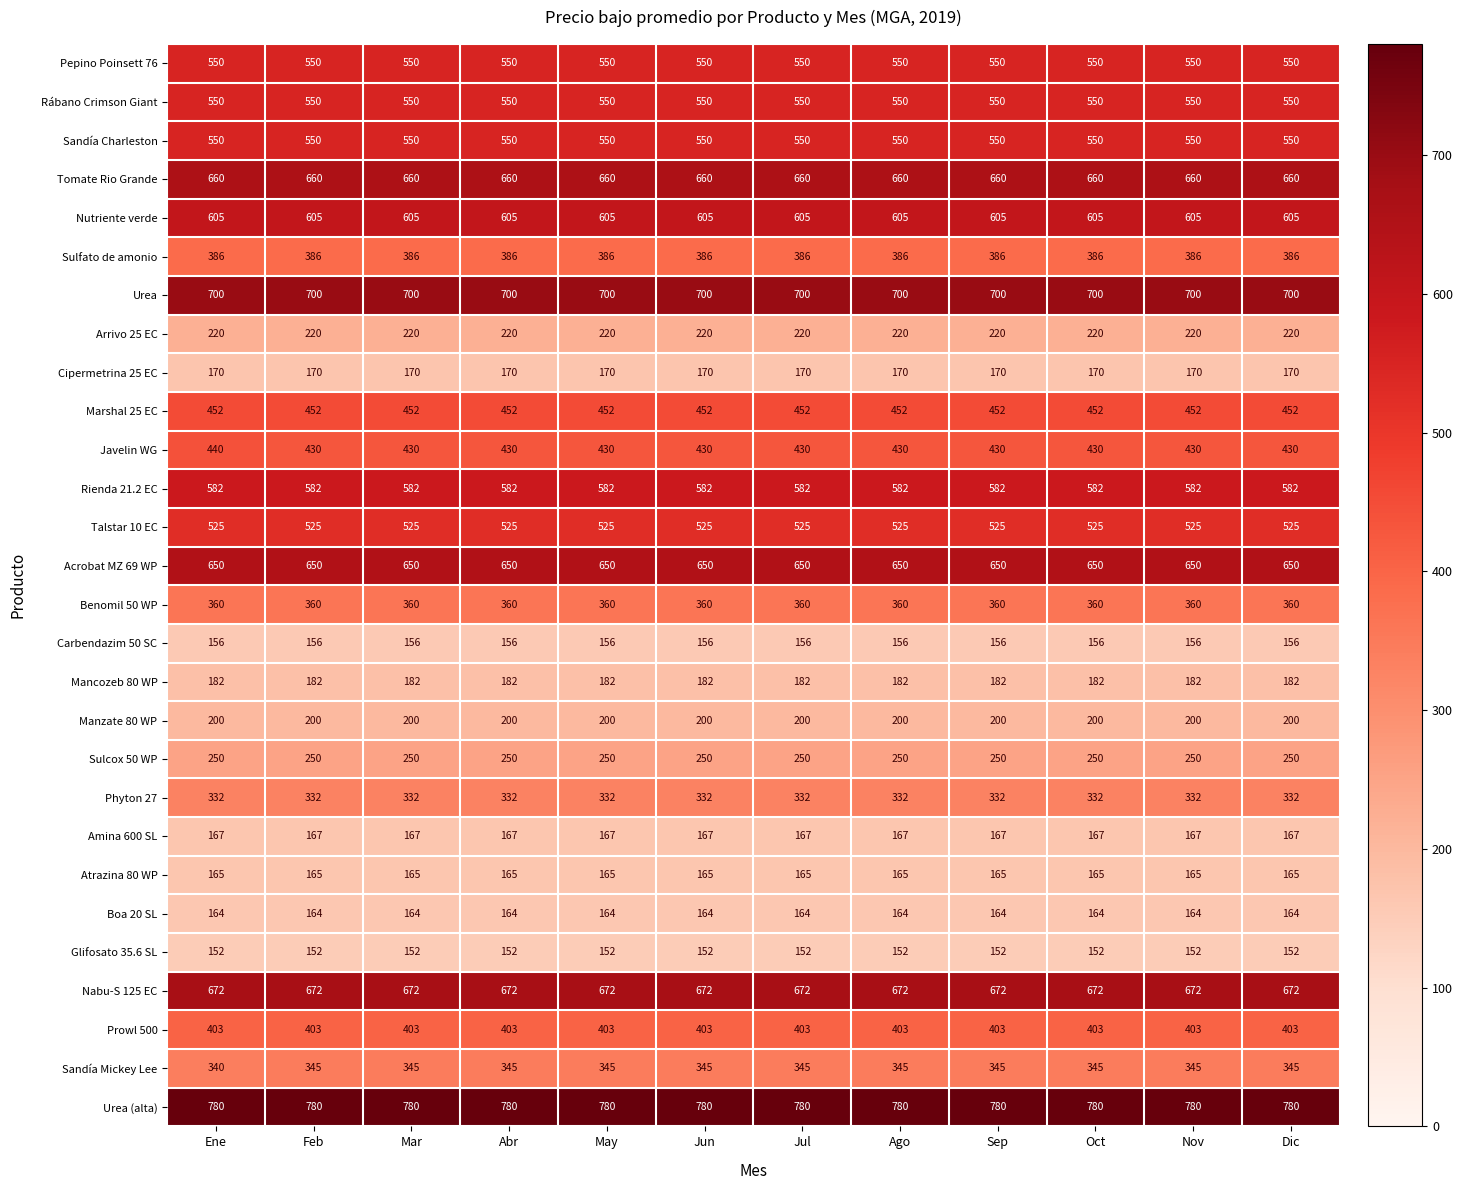

What is the difference between the highest and lowest values at Feb?

628